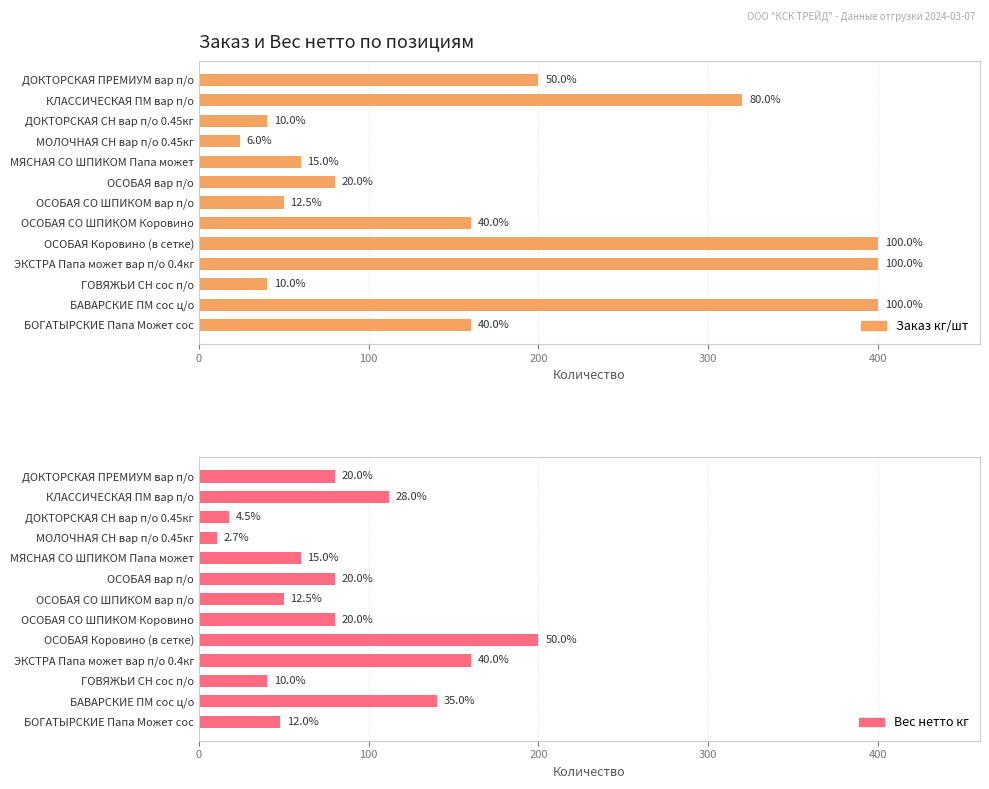

What is the difference between the highest and lowest values at ОСОБАЯ Коровино (в сетке)?

200.0